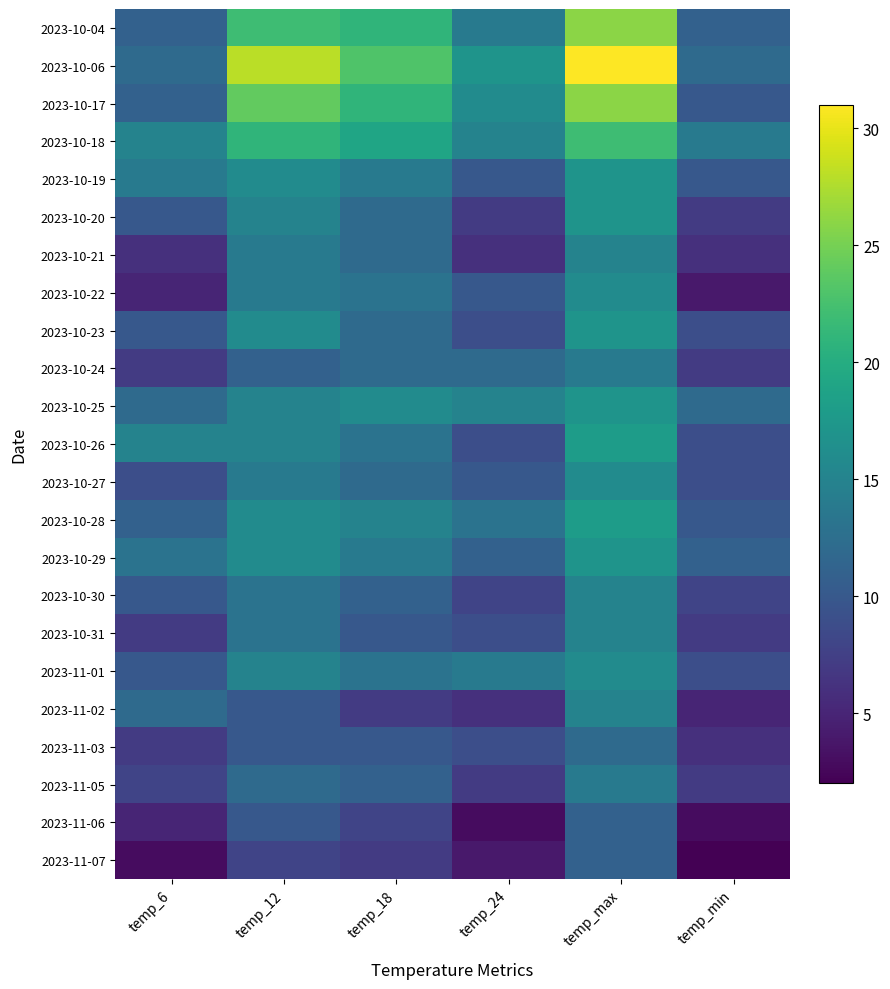

Between temp_24 and temp_6, which is larger?

temp_24